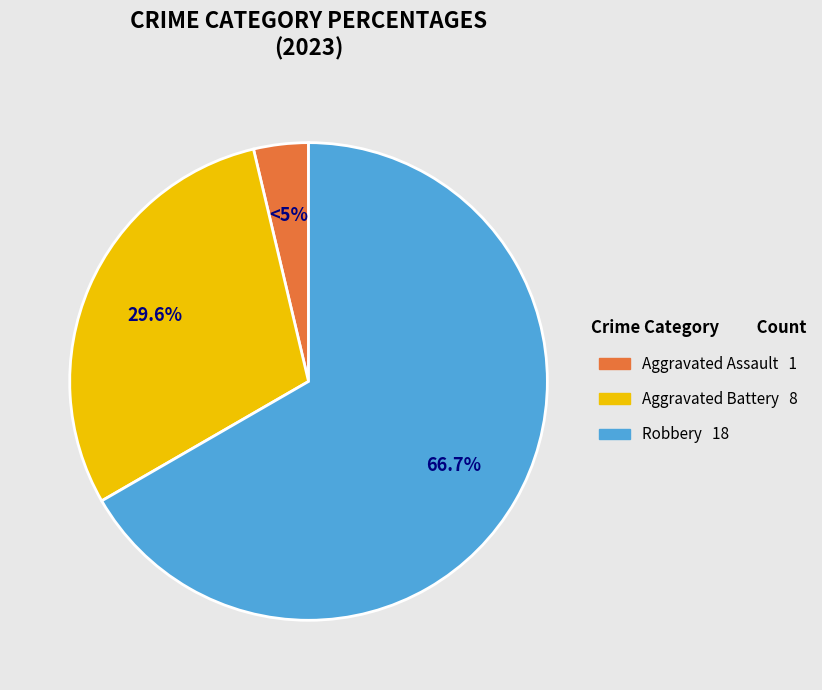

Which slice is the largest?

Robbery